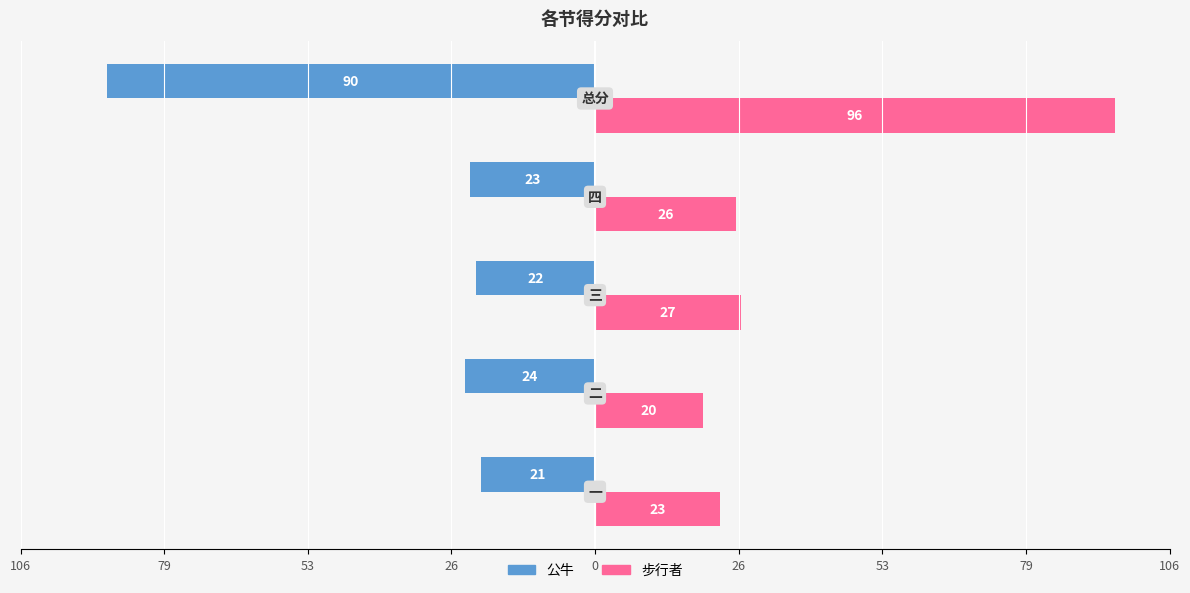

Reading right to left, what are all the values shown in this chart?

公牛: -90	-23	-22	-24	-21
步行者: 96	26	27	20	23